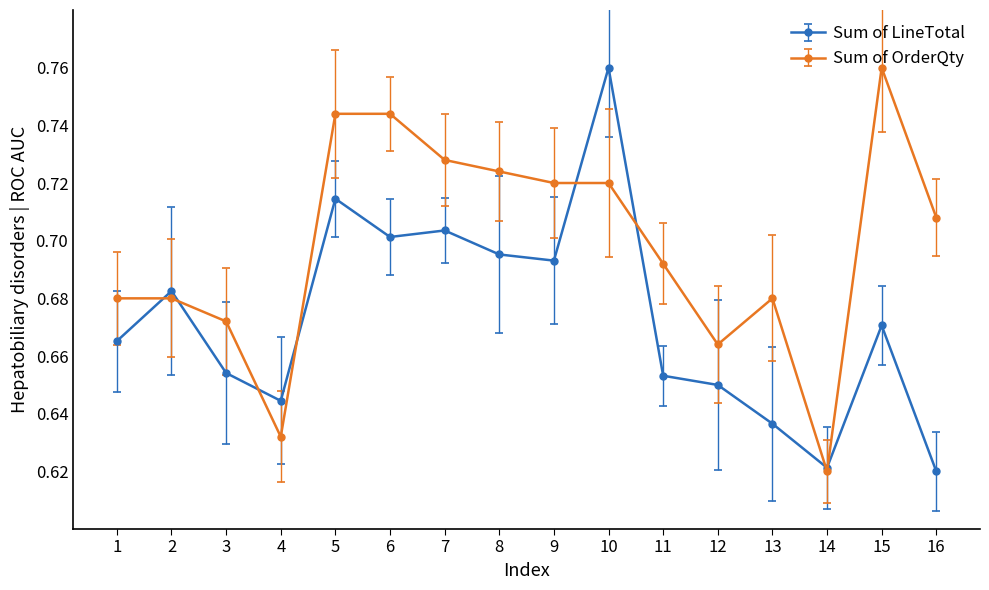

Rank the series by their average value, from highest to lowest.

Sum of OrderQty, Sum of LineTotal